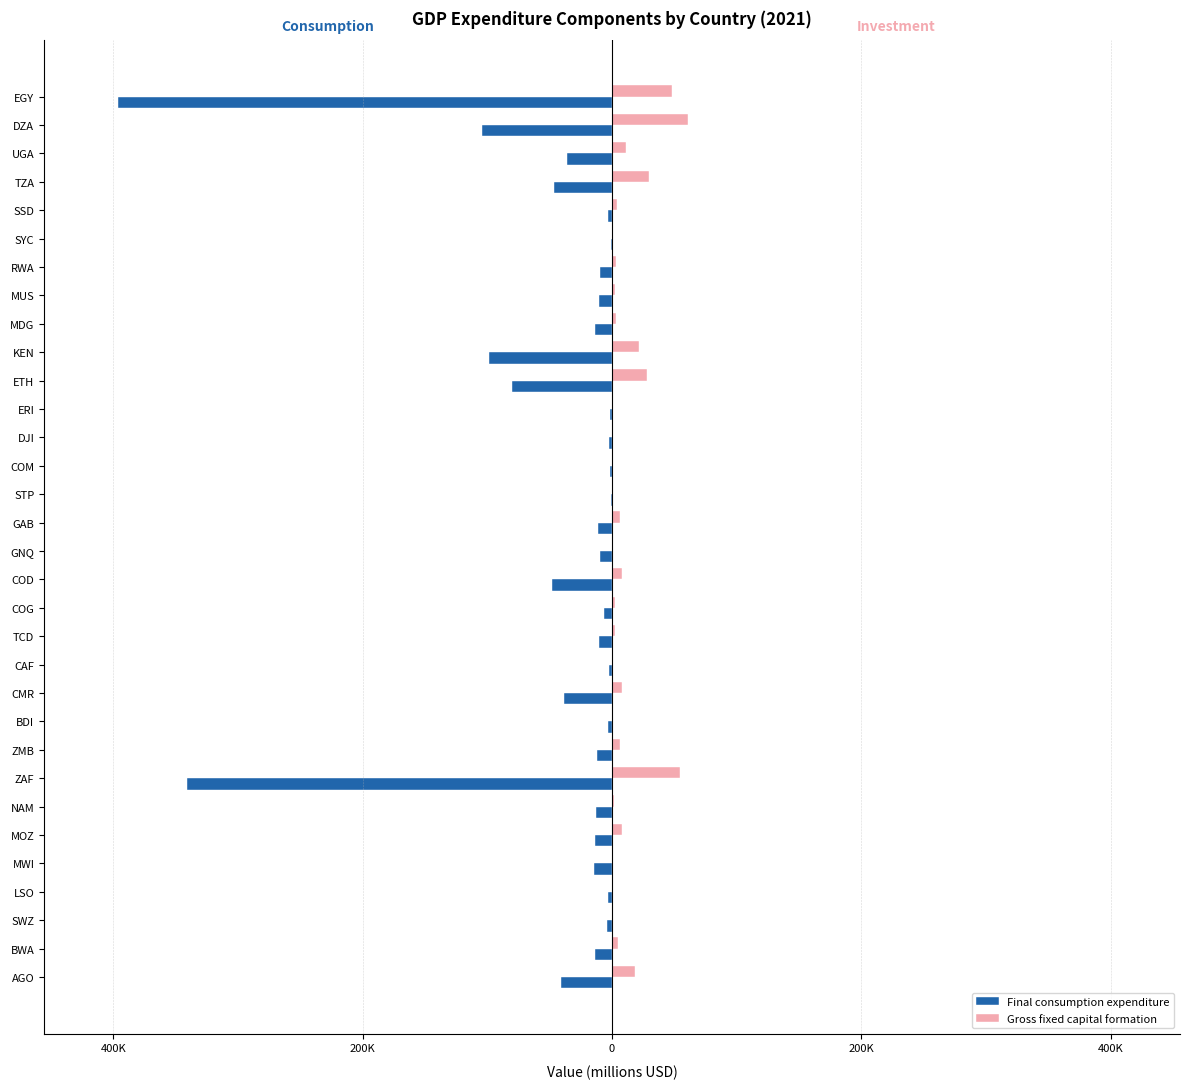

What are all the series names shown in the legend?

Final consumption expenditure, Gross fixed capital formation